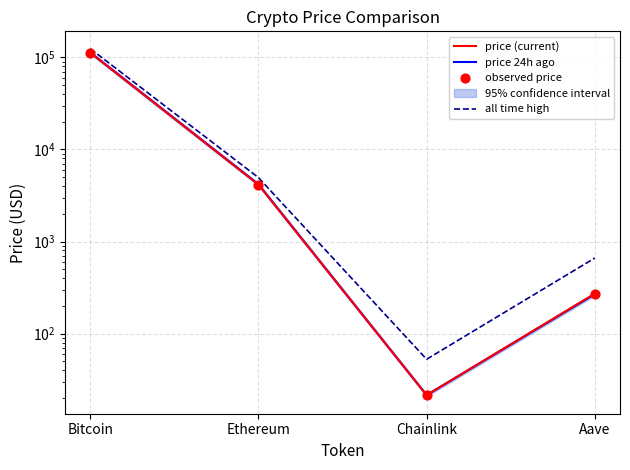

Which series has the largest total across all categories?

all time high